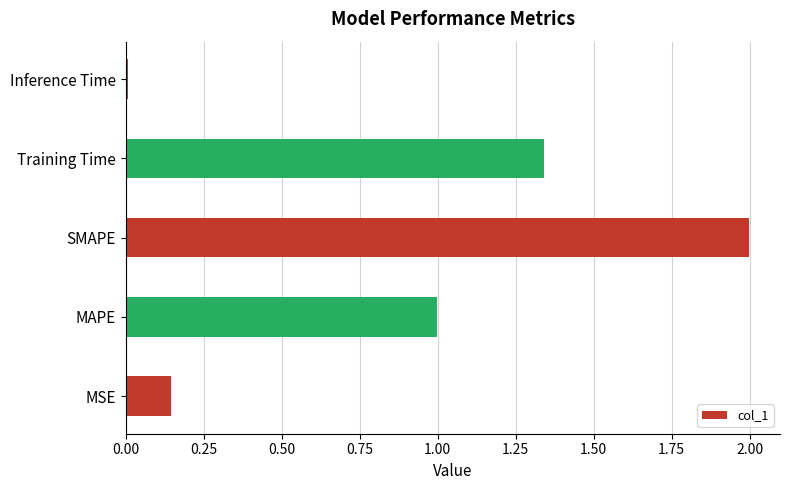

What is the difference between the values at MAPE and Training Time?

0.3